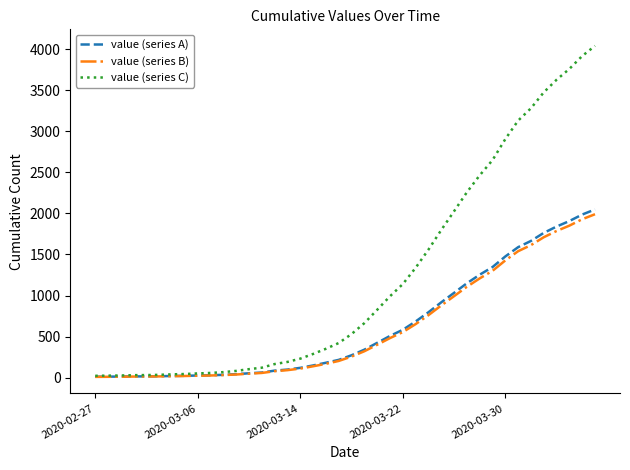

How many lines are shown in the chart?

3